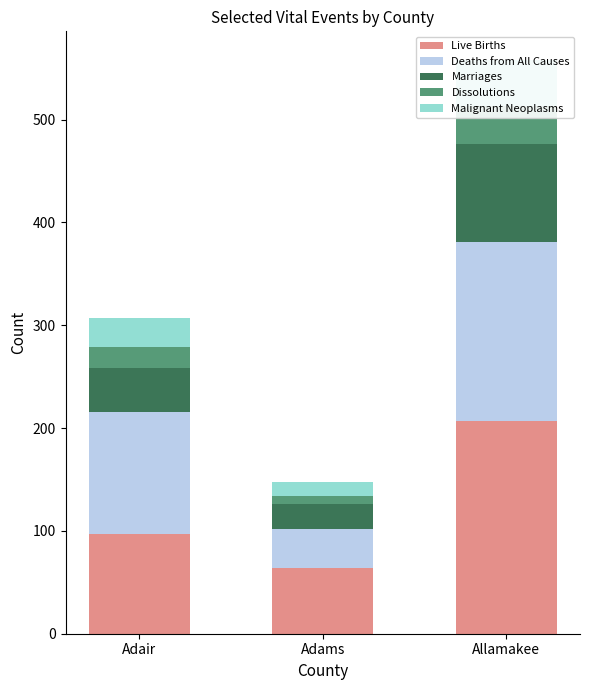

Which category has the highest value across all series?

Allamakee